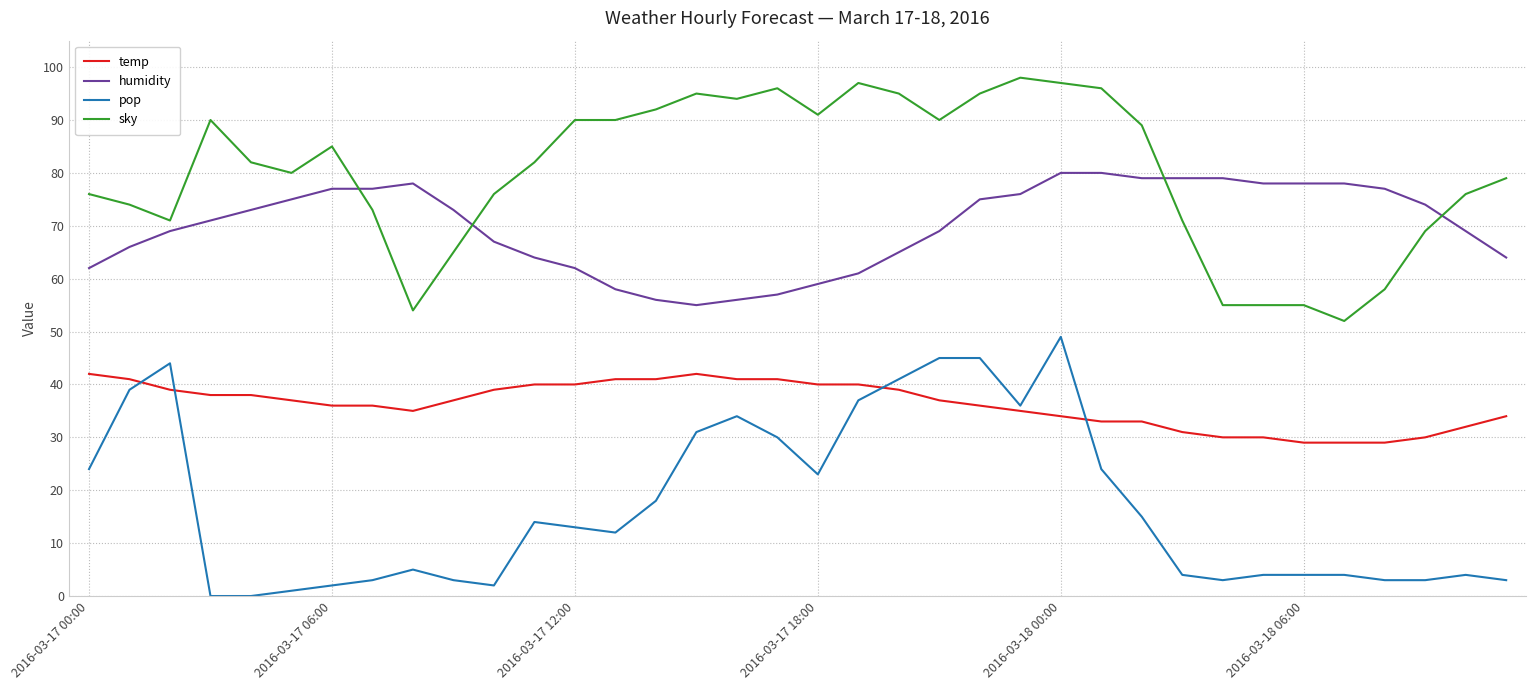

What is the difference between the second highest and second lowest values in the humidity series?

24